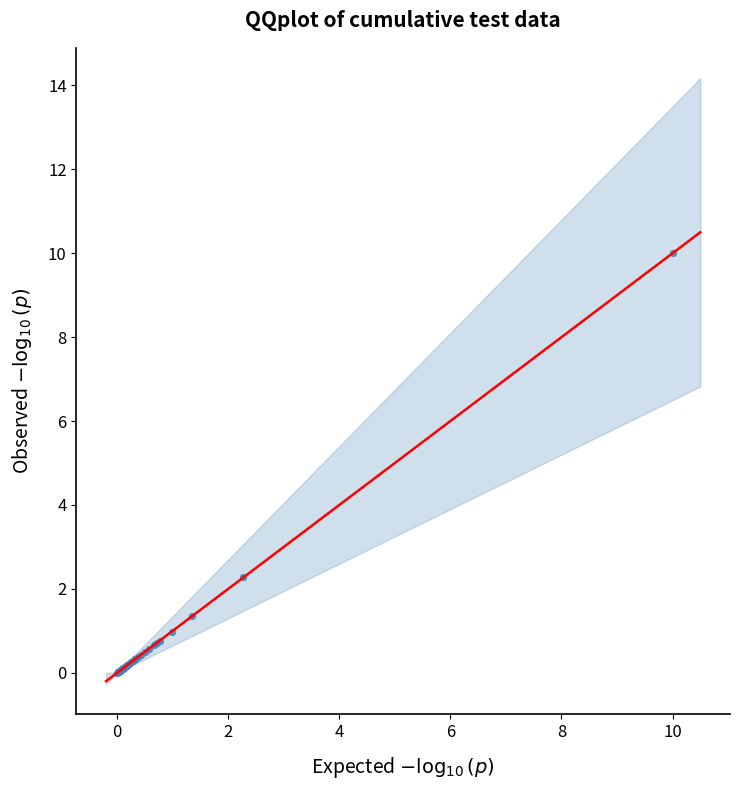

What Y value in the scatter plot is closest to 5?

2.3